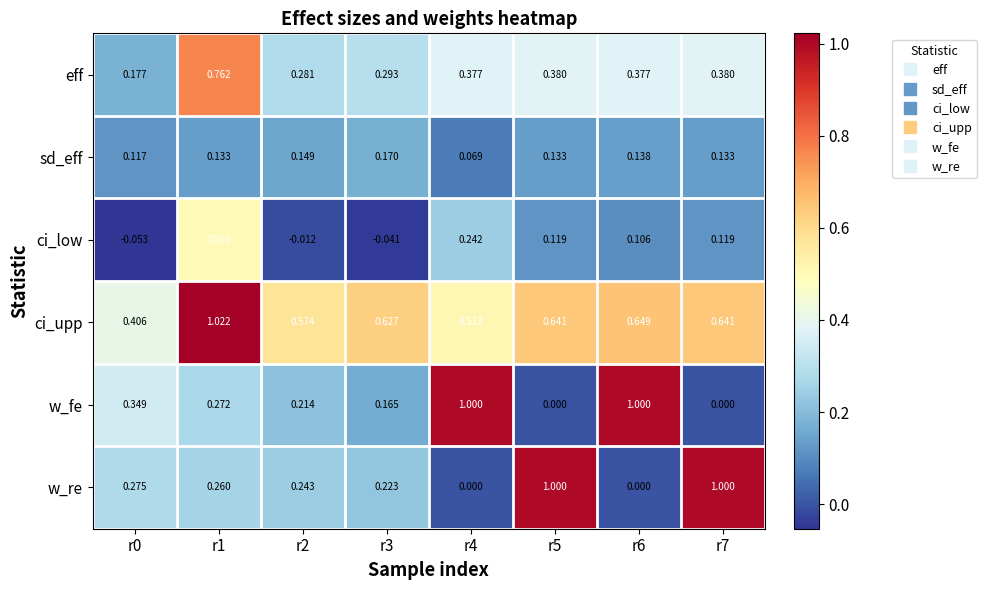

Between r1 and r6, which series saw the biggest shift?

w_fe